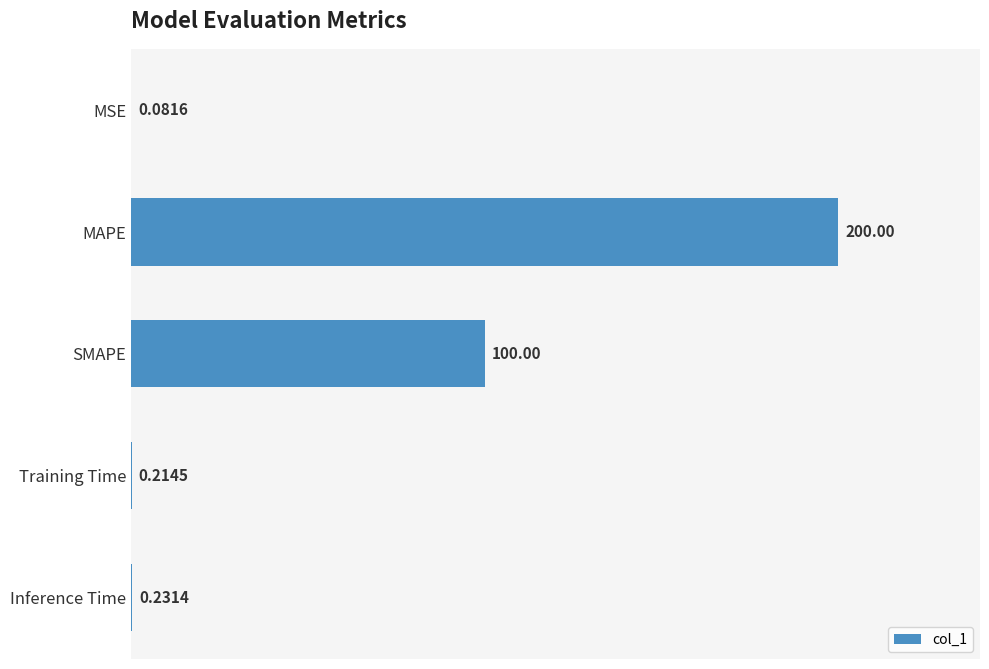

Count the number of data series in this chart.

1